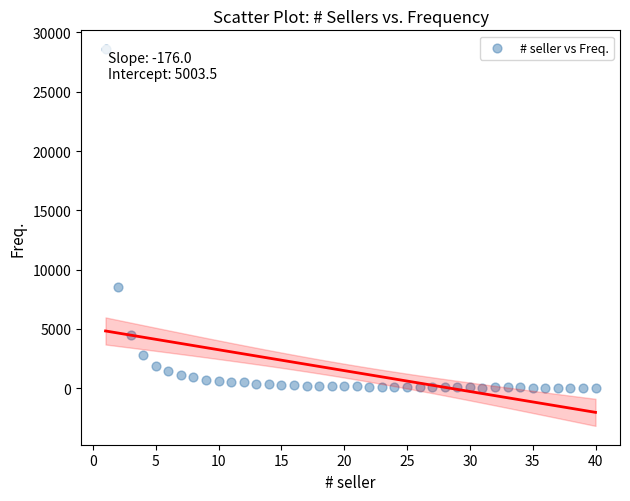

What is the range of X values (max minus min)?

39